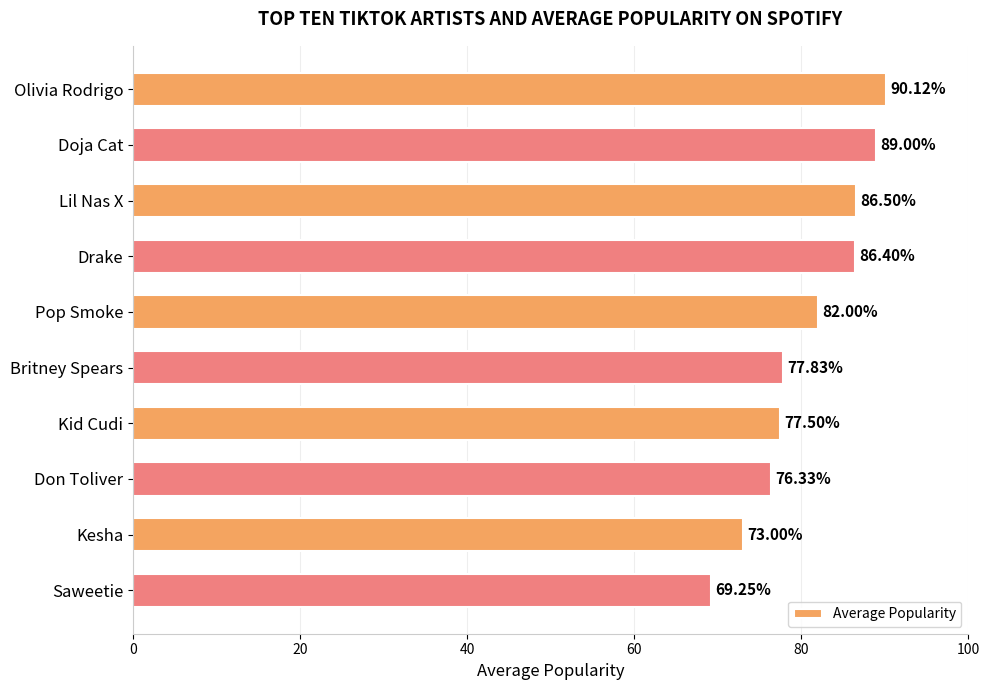

List the labels in order of value, smallest first.

Saweetie, Kesha, Don Toliver, Kid Cudi, Britney Spears, Pop Smoke, Drake, Lil Nas X, Doja Cat, Olivia Rodrigo